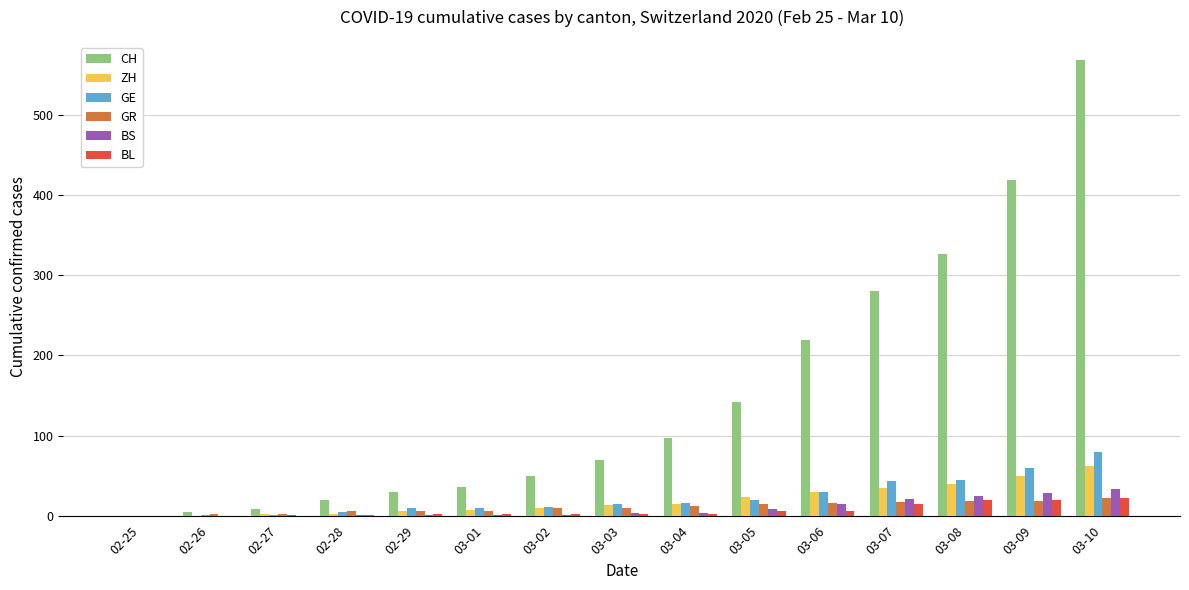

True or false: GR has a value of 6 at 03-01.

True